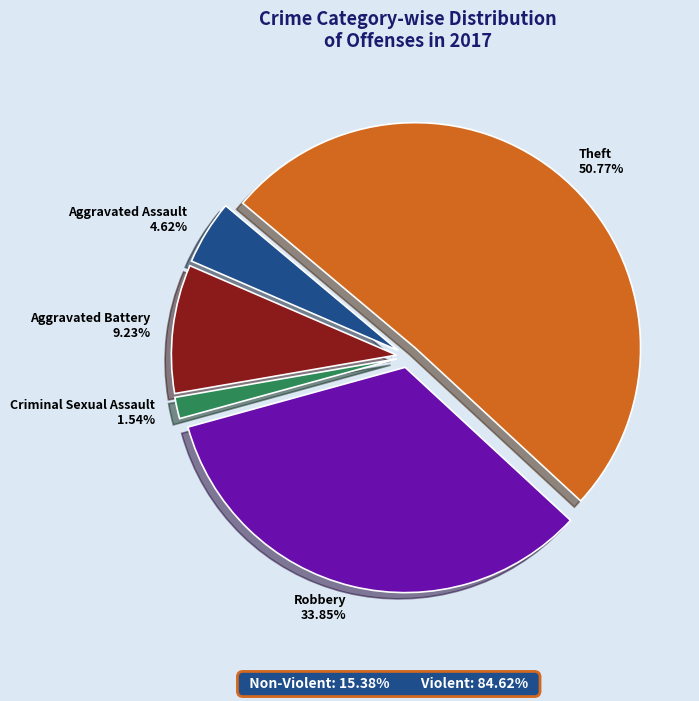

What percentage is the Aggravated Battery slice, to the nearest percent?

9%